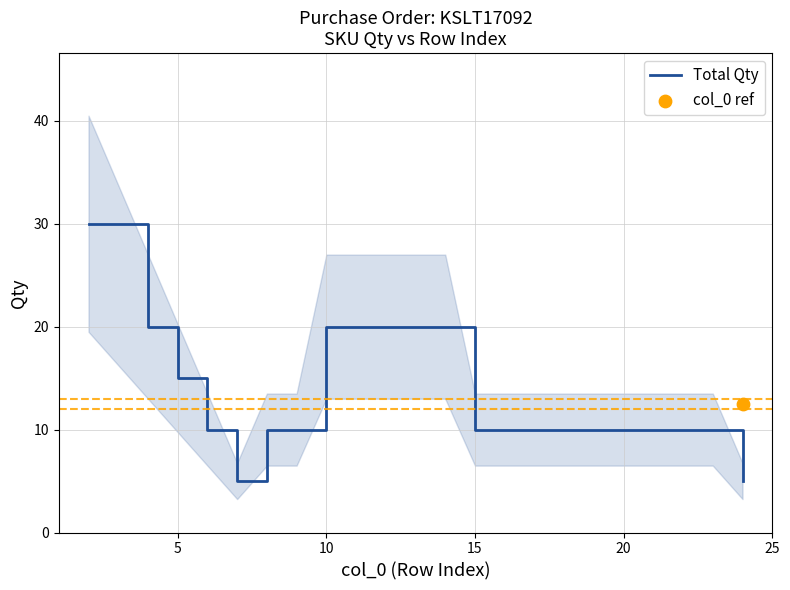

The value of Total Qty at 10 is 20. True or false?

True